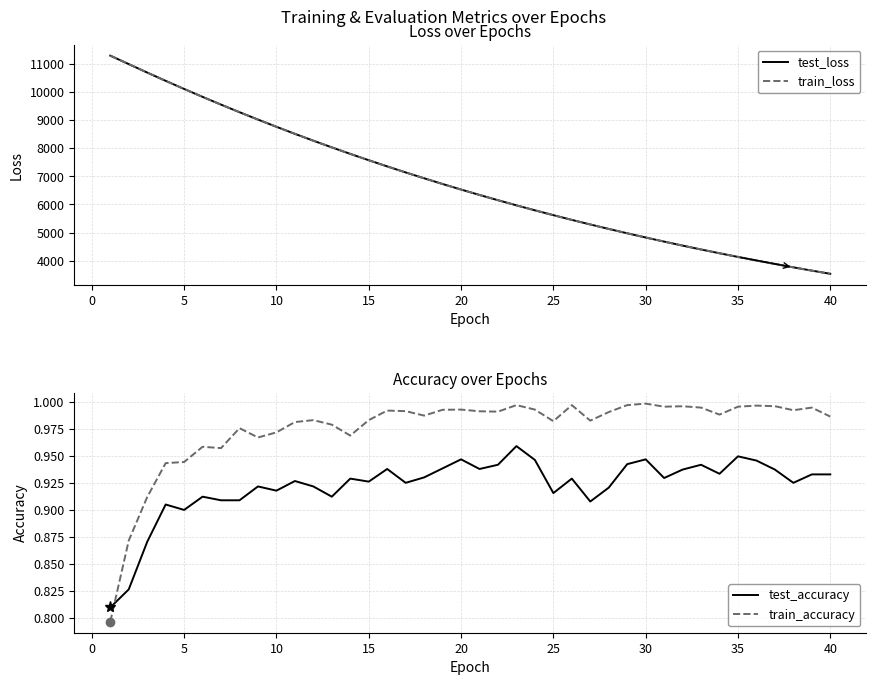

The train_accuracy series shows 0.3 at 10. True or false?

False